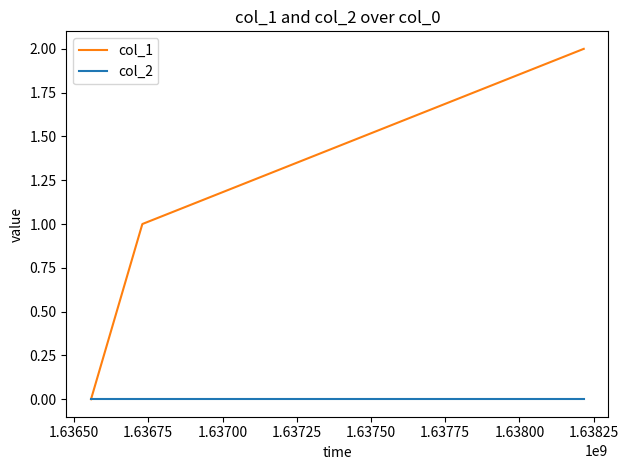

Count the col_1 values in the range 0 to 2.

3